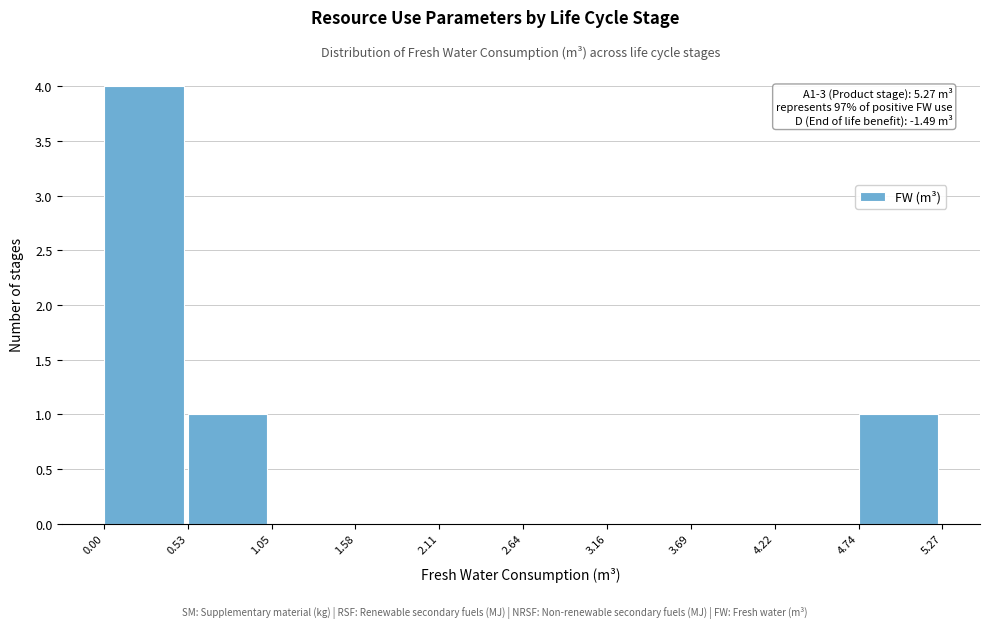

Over which range of the x-axis is the bar tallest?

0.00 to 0.53